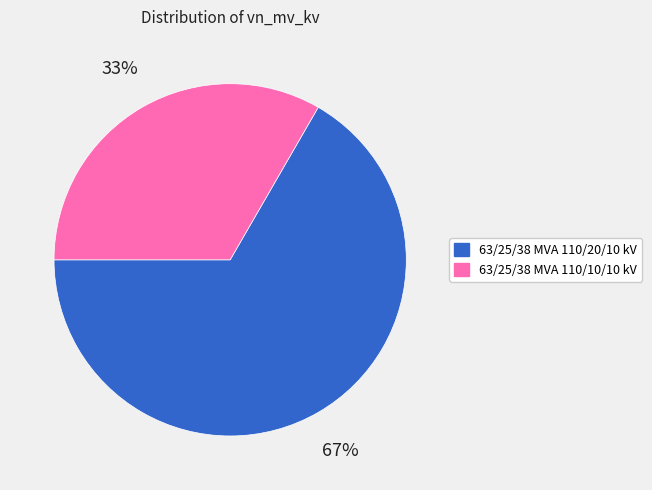

To the nearest percent, what is the combined percentage of 63/25/38 MVA 110/20/10 kV and 63/25/38 MVA 110/10/10 kV?

100%